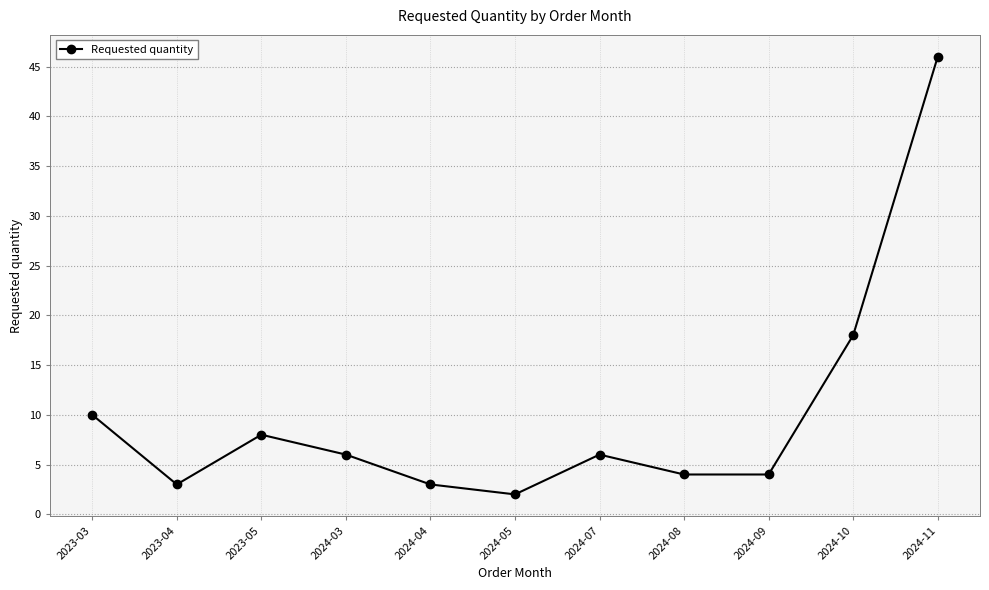

Does the chart have visible grid lines?

Yes